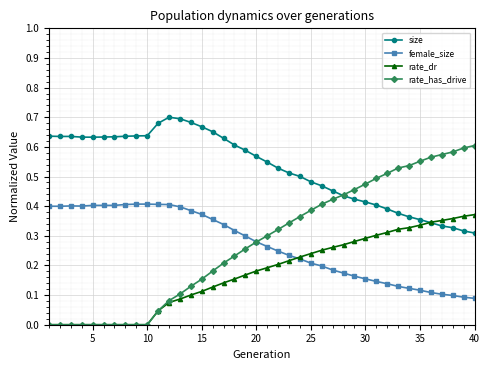

How many intersections are there between female_size and rate_dr?

1